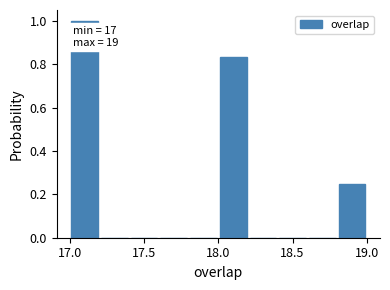

Over which range of the x-axis is the bar tallest?

17.0 to 17.2